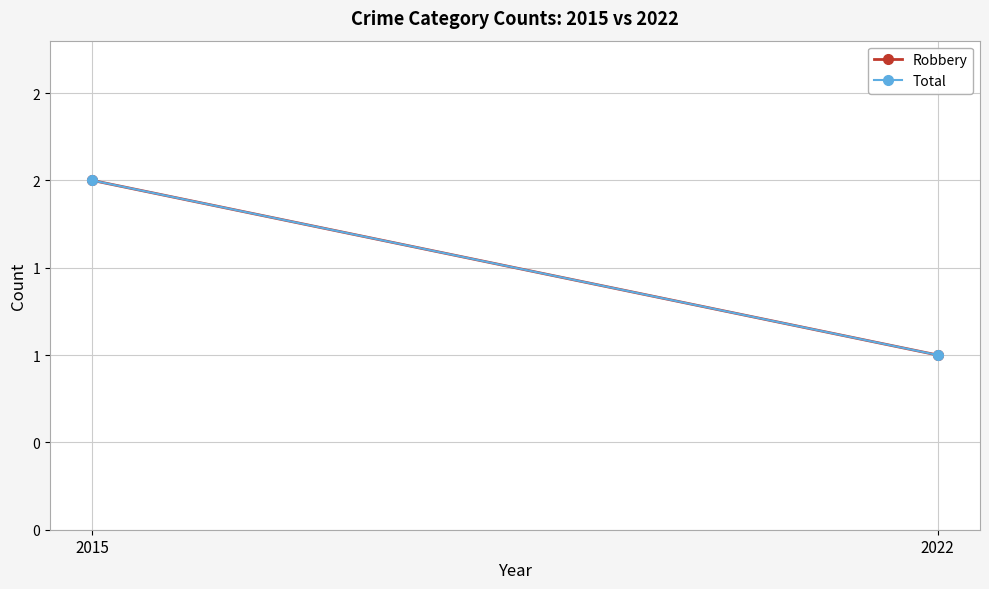

Count the number of data series in this chart.

2